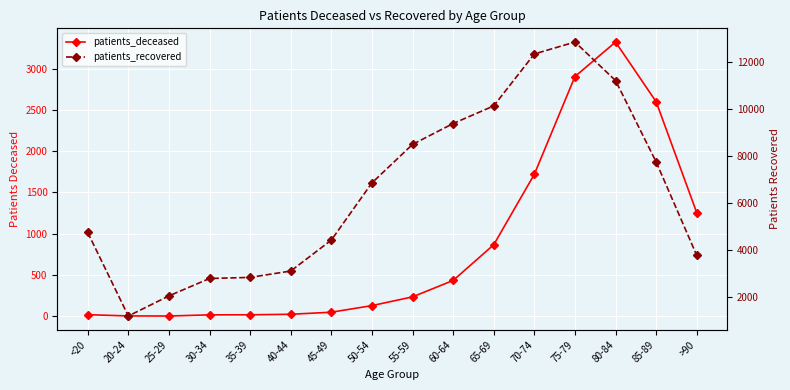

How many lines are shown in the chart?

2